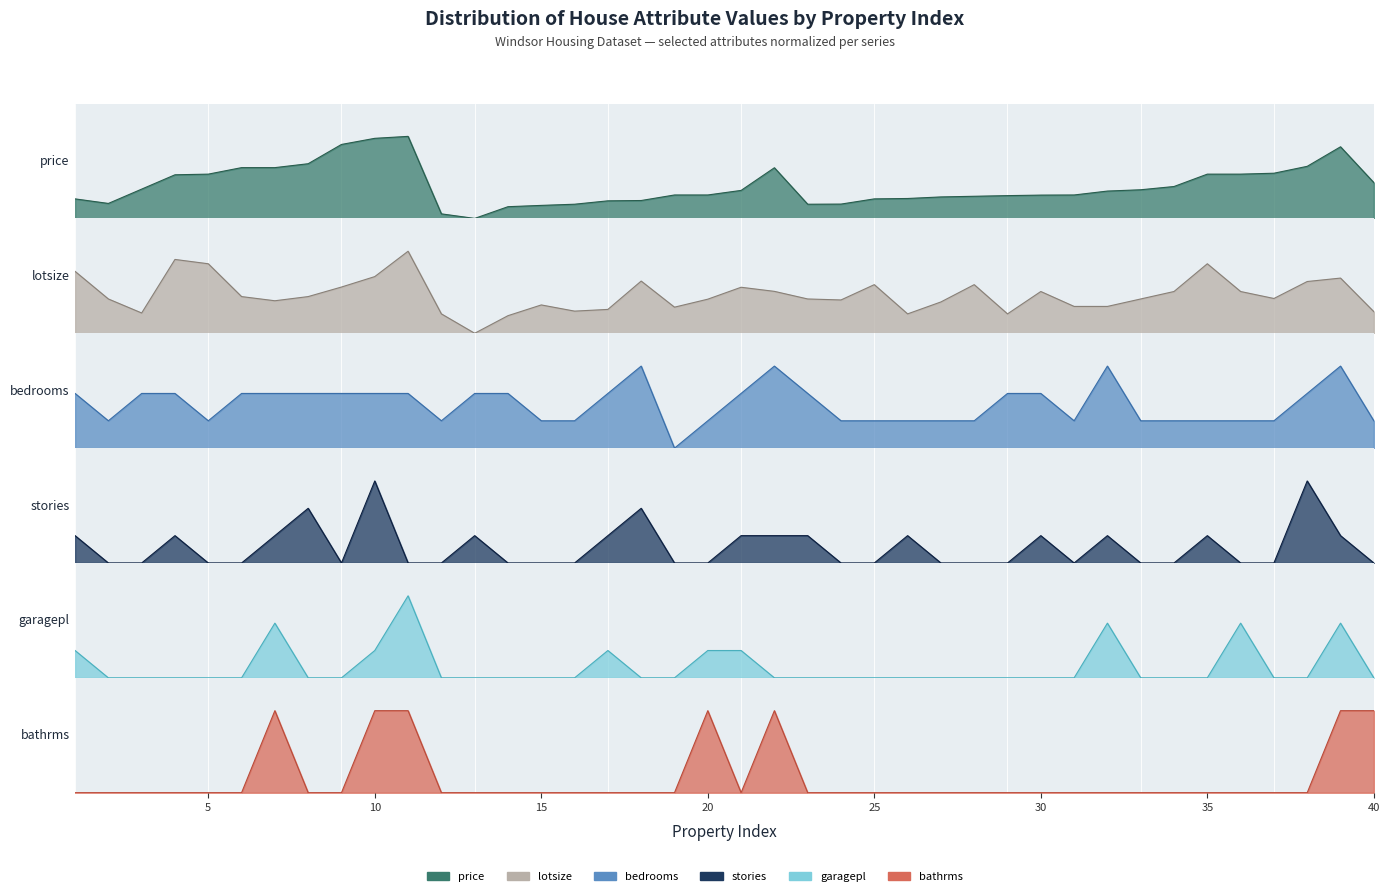

Reading left to right, what are all the values shown in this chart?

price: 1=0.2	2=0.2	3=0.4	4=0.5	5=0.5	6=0.6	7=0.6	8=0.7	9=0.9	10=1.0	11=1.0	12=0.1	13=0.0	14=0.1	15=0.2	16=0.2	17=0.2	18=0.2	19=0.3	20=0.3	21=0.3	22=0.6	23=0.2	24=0.2	25=0.2	26=0.2	27=0.3	28=0.3	29=0.3	30=0.3	31=0.3	32=0.3	33=0.3	34=0.4	35=0.5	36=0.5	37=0.6	38=0.6	39=0.9	40=0.4
lotsize: 1=0.8	2=0.4	3=0.2	4=0.9	5=0.8	6=0.4	7=0.4	8=0.4	9=0.6	10=0.7	11=1.0	12=0.2	13=0.0	14=0.2	15=0.3	16=0.3	17=0.3	18=0.6	19=0.3	20=0.4	21=0.6	22=0.5	23=0.4	24=0.4	25=0.6	26=0.2	27=0.4	28=0.6	29=0.2	30=0.5	31=0.3	32=0.3	33=0.4	34=0.5	35=0.8	36=0.5	37=0.4	38=0.6	39=0.7	40=0.3
bedrooms: 1=0.7	2=0.3	3=0.7	4=0.7	5=0.3	6=0.7	7=0.7	8=0.7	9=0.7	10=0.7	11=0.7	12=0.3	13=0.7	14=0.7	15=0.3	16=0.3	17=0.7	18=1.0	19=0.0	20=0.3	21=0.7	22=1.0	23=0.7	24=0.3	25=0.3	26=0.3	27=0.3	28=0.3	29=0.7	30=0.7	31=0.3	32=1.0	33=0.3	34=0.3	35=0.3	36=0.3	37=0.3	38=0.7	39=1.0	40=0.3
bathrms: 1=0.0	2=0.0	3=0.0	4=0.0	5=0.0	6=0.0	7=1.0	8=0.0	9=0.0	10=1.0	11=1.0	12=0.0	13=0.0	14=0.0	15=0.0	16=0.0	17=0.0	18=0.0	19=0.0	20=1.0	21=0.0	22=1.0	23=0.0	24=0.0	25=0.0	26=0.0	27=0.0	28=0.0	29=0.0	30=0.0	31=0.0	32=0.0	33=0.0	34=0.0	35=0.0	36=0.0	37=0.0	38=0.0	39=1.0	40=1.0
stories: 1=0.3	2=0.0	3=0.0	4=0.3	5=0.0	6=0.0	7=0.3	8=0.7	9=0.0	10=1.0	11=0.0	12=0.0	13=0.3	14=0.0	15=0.0	16=0.0	17=0.3	18=0.7	19=0.0	20=0.0	21=0.3	22=0.3	23=0.3	24=0.0	25=0.0	26=0.3	27=0.0	28=0.0	29=0.0	30=0.3	31=0.0	32=0.3	33=0.0	34=0.0	35=0.3	36=0.0	37=0.0	38=1.0	39=0.3	40=0.0
garagepl: 1=0.3	2=0.0	3=0.0	4=0.0	5=0.0	6=0.0	7=0.7	8=0.0	9=0.0	10=0.3	11=1.0	12=0.0	13=0.0	14=0.0	15=0.0	16=0.0	17=0.3	18=0.0	19=0.0	20=0.3	21=0.3	22=0.0	23=0.0	24=0.0	25=0.0	26=0.0	27=0.0	28=0.0	29=0.0	30=0.0	31=0.0	32=0.7	33=0.0	34=0.0	35=0.0	36=0.7	37=0.0	38=0.0	39=0.7	40=0.0